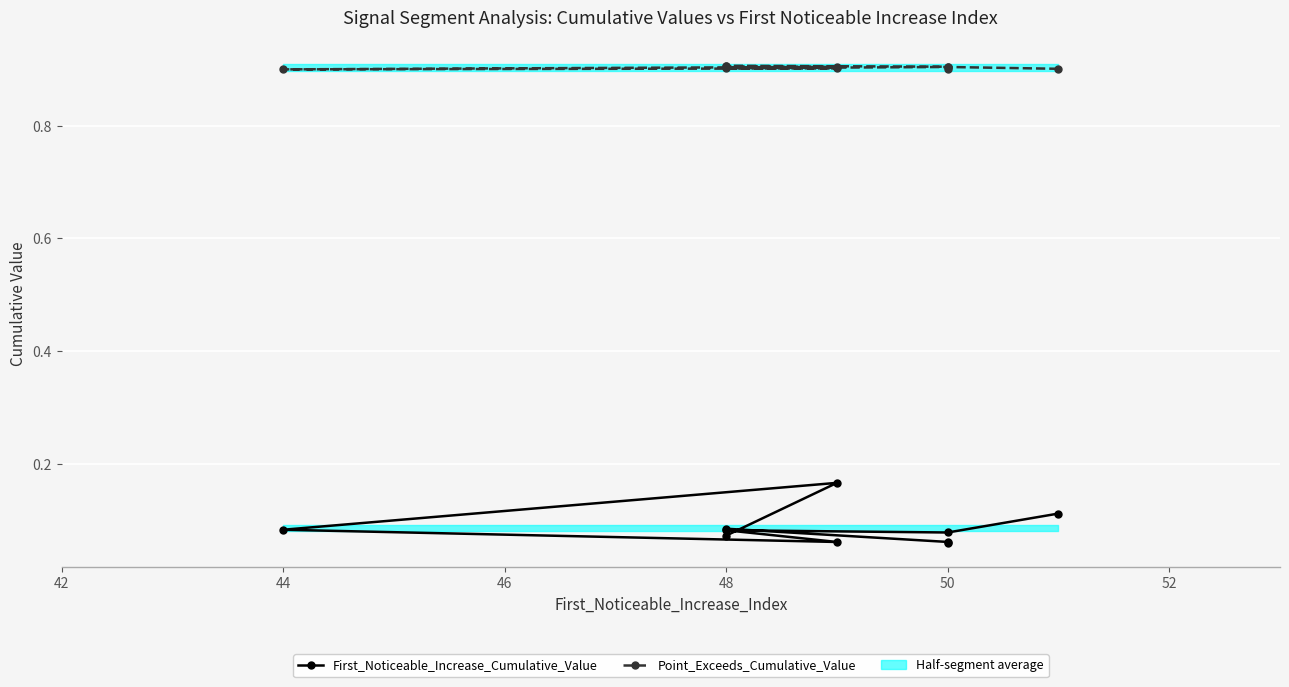

True or false: Point_Exceeds_Cumulative_Value and First_Noticeable_Increase_Cumulative_Value intersect in this chart.

False